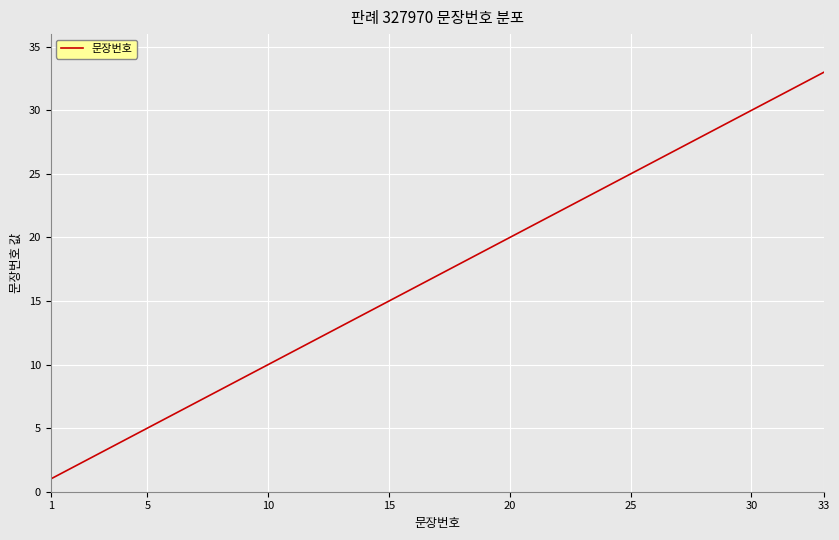

What is the greatest value displayed?

33